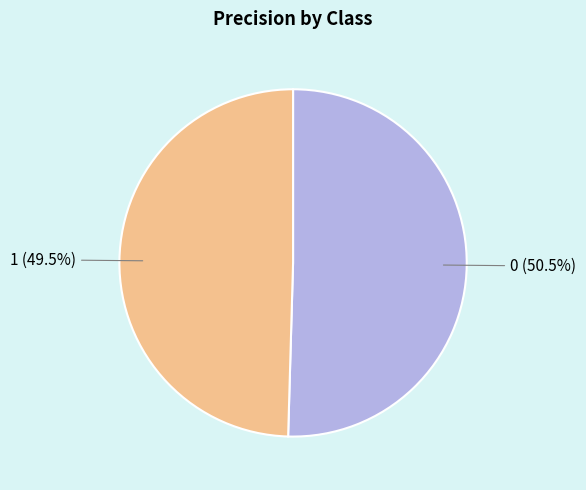

Does any single category account for the majority?

Yes